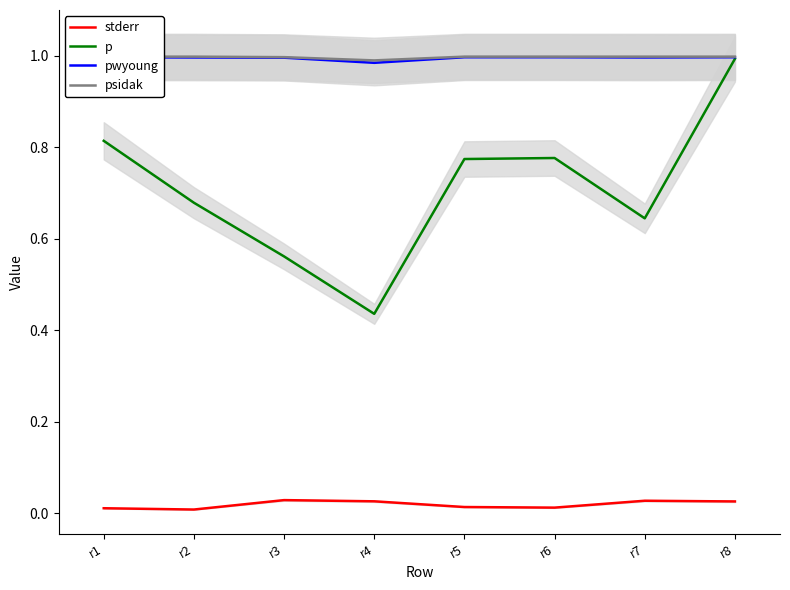

How many series are shown in this chart?

4